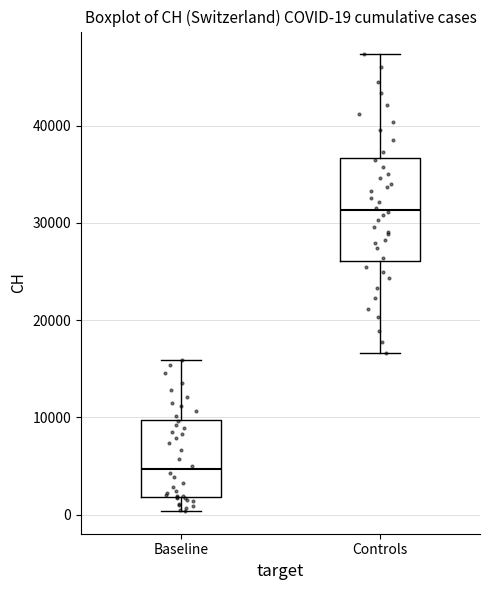

Which box has the highest median line?

Controls